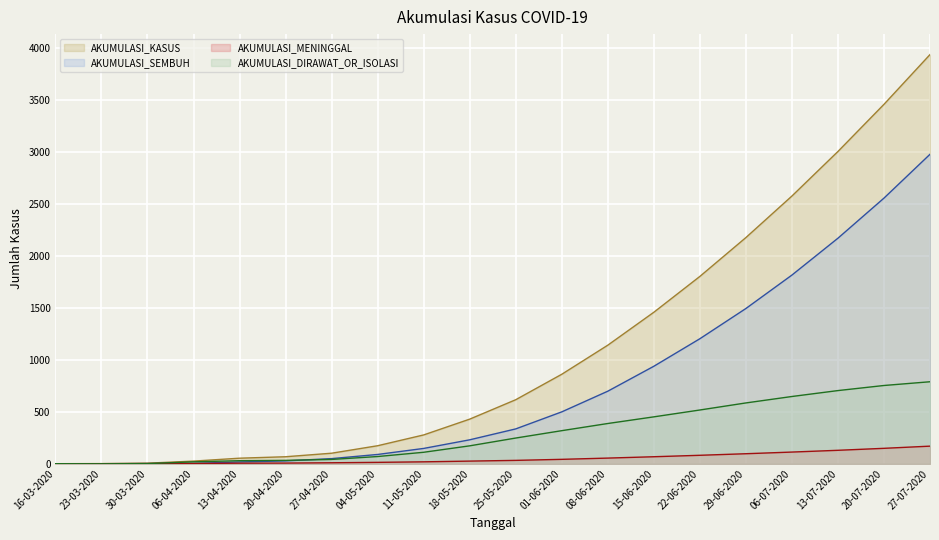

At which category is the sum across all series the highest?

27-07-2020